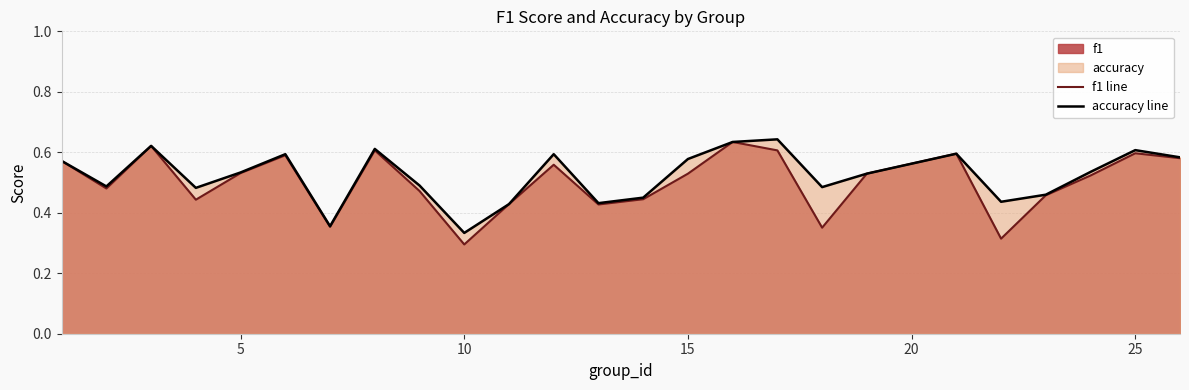

What is the average value of the accuracy line series?

0.5